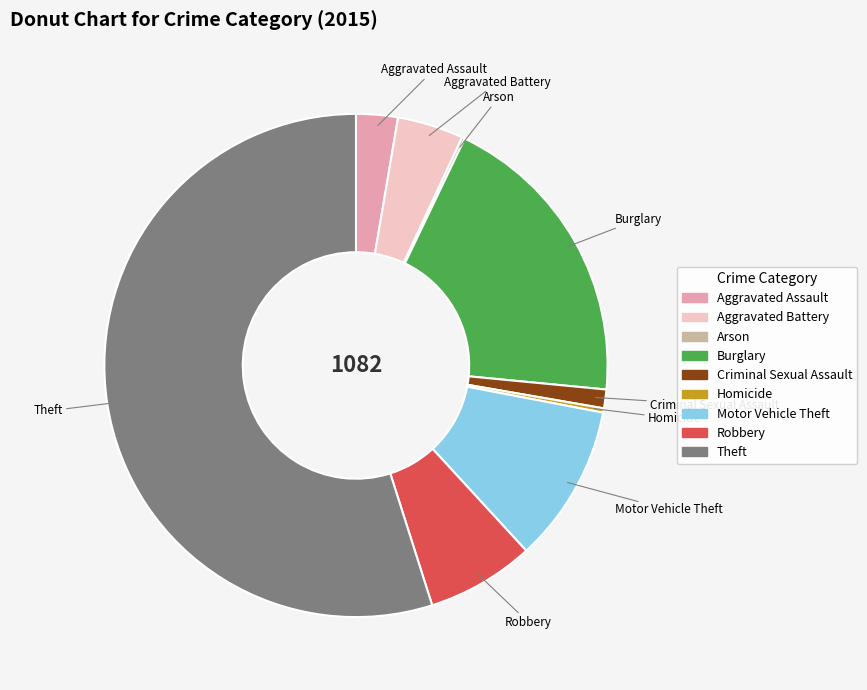

Which slice is the largest?

Theft